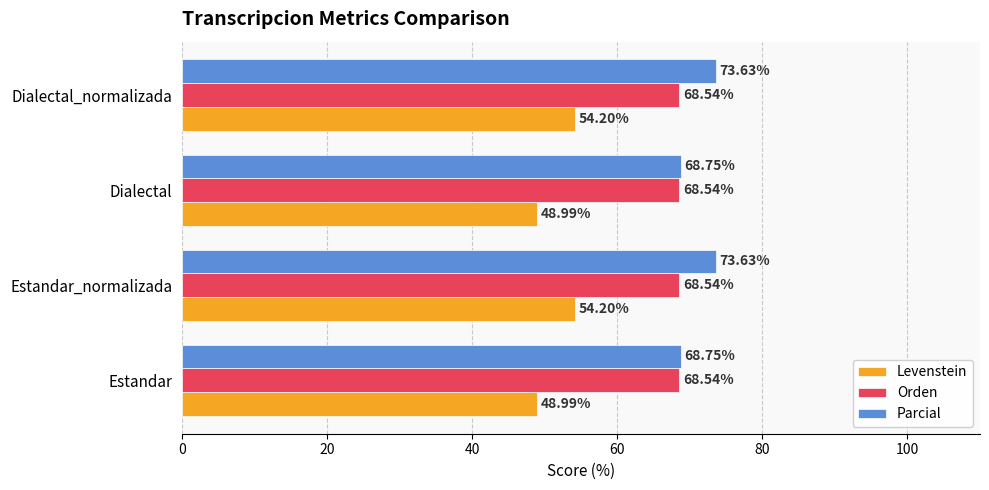

What is the sum of the Orden values at Dialectal and Estandar?

137.1